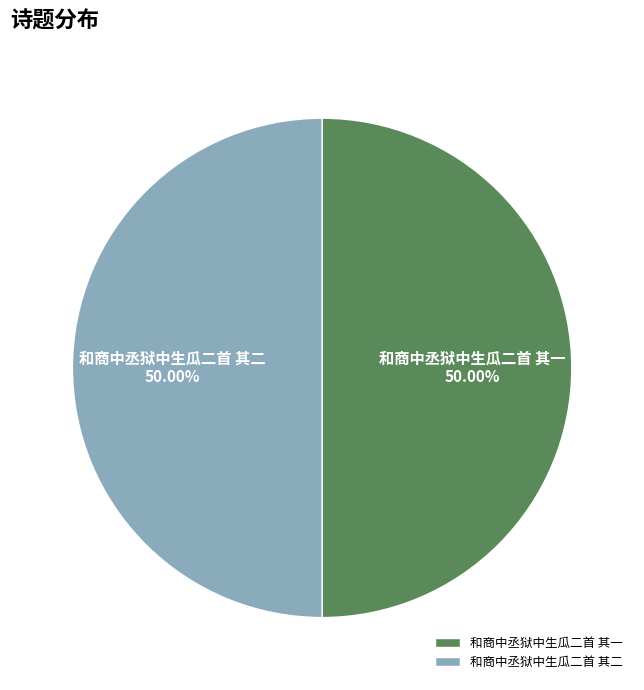

To the nearest percent, what percentage of the pie is 和商中丞狱中生瓜二首 其一?

50%